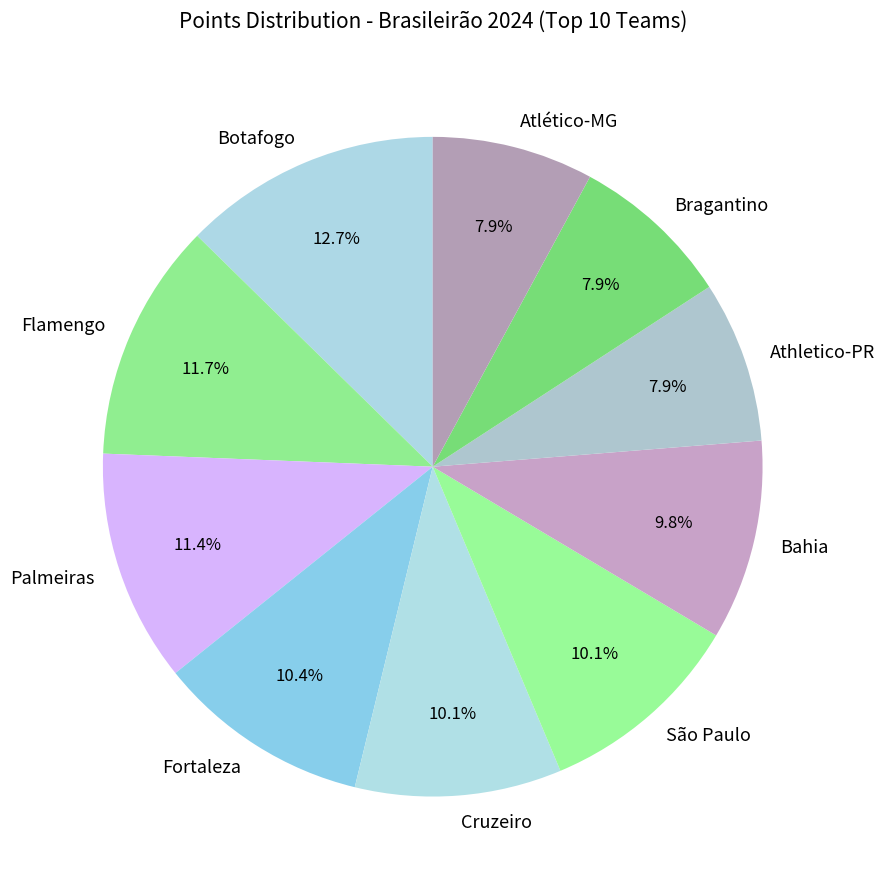

What portion of the pie excludes Bahia?

90.2%